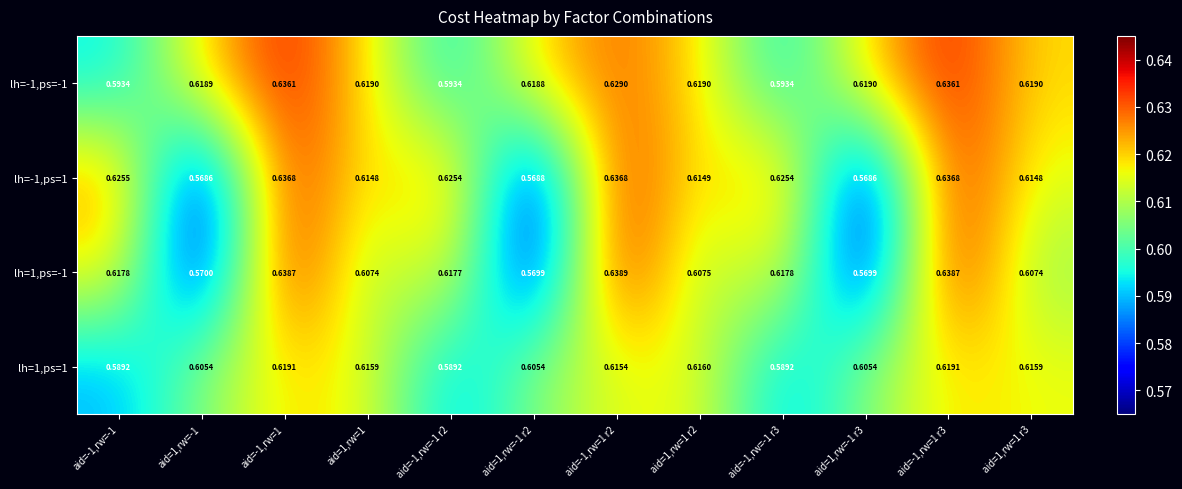

Is the value of lh=-1,ps=1 at aid=1,rw=1 r2 greater than the value of lh=-1,ps=-1 at aid=-1,rw=-1 r2?

Yes